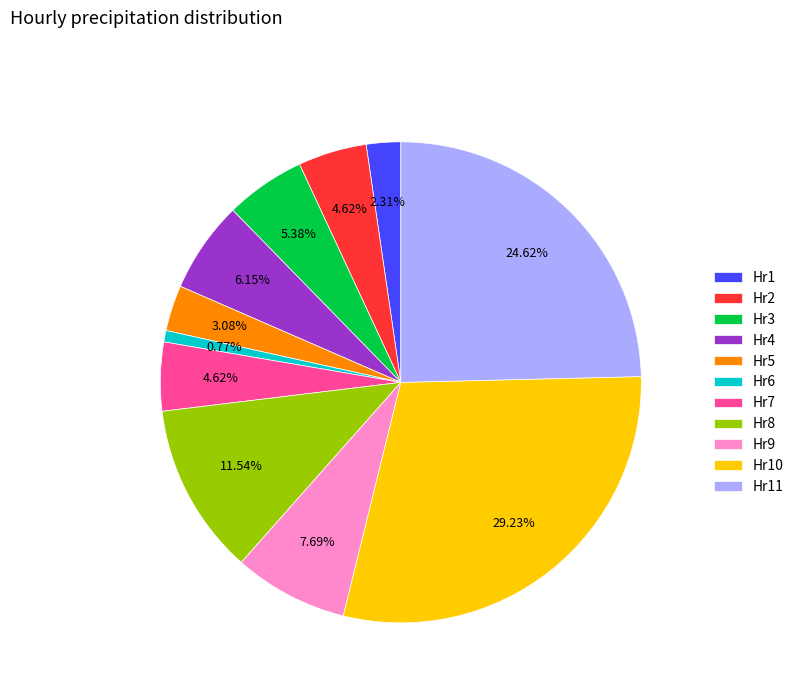

To the nearest percent, what percentage of the pie is Hr4?

6%